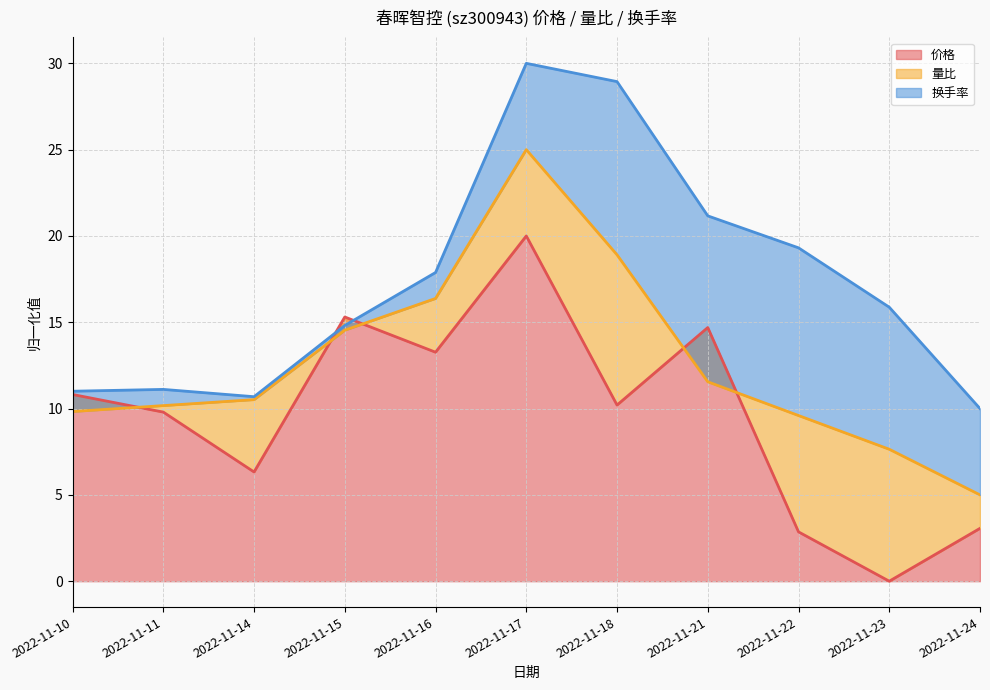

Between 2022-11-15 and 2022-11-23, which series saw the biggest shift?

价格